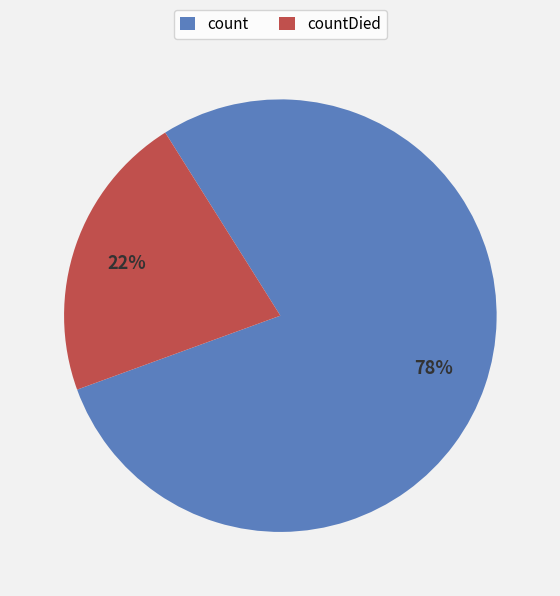

How many slices are in this pie chart?

2